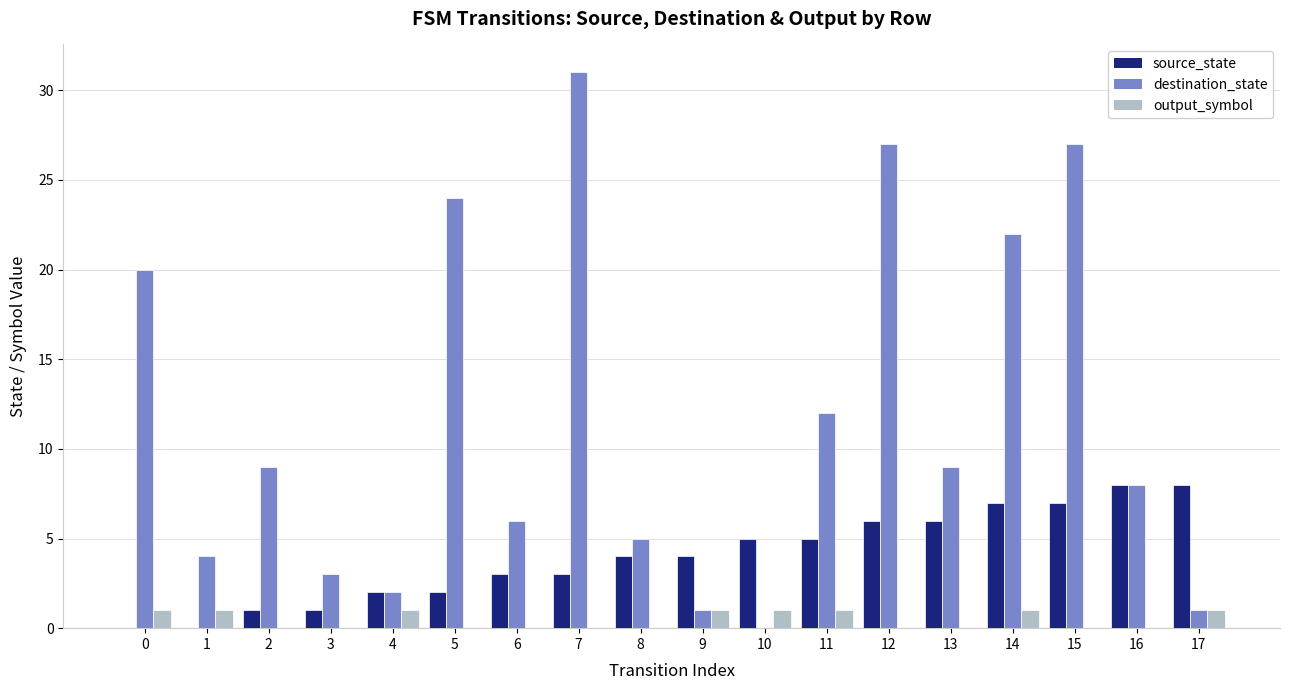

How many distinct data groups are displayed?

3